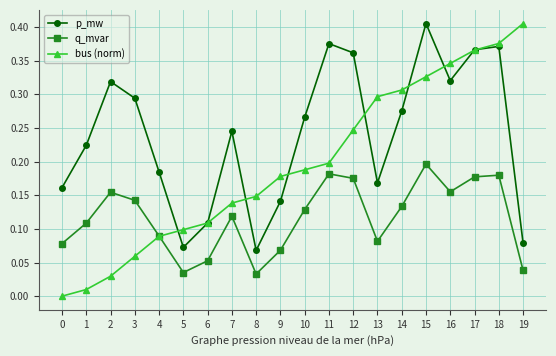

Which series has the largest range (max minus min)?

bus (norm)